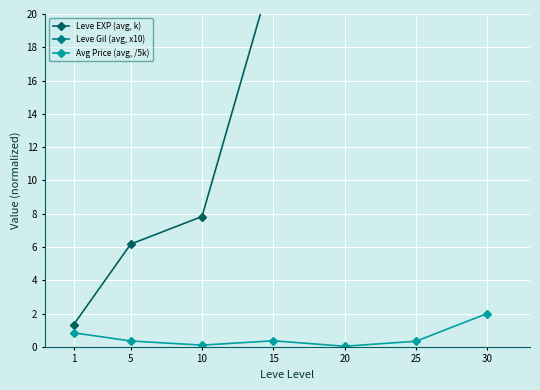

What is the maximum value for Leve EXP (avg, k)?

72.8